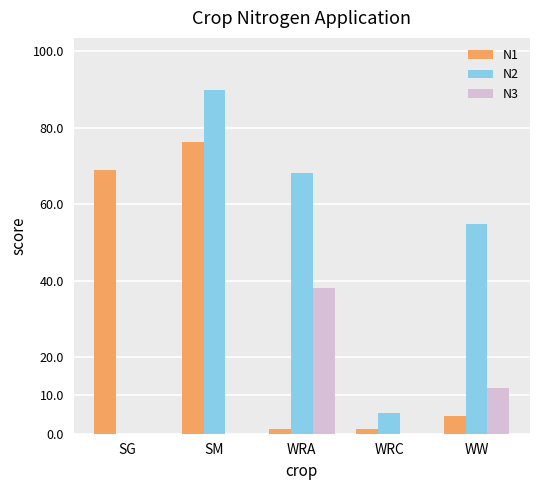

What is the sum of the N2 values at SM and WRC?

95.4